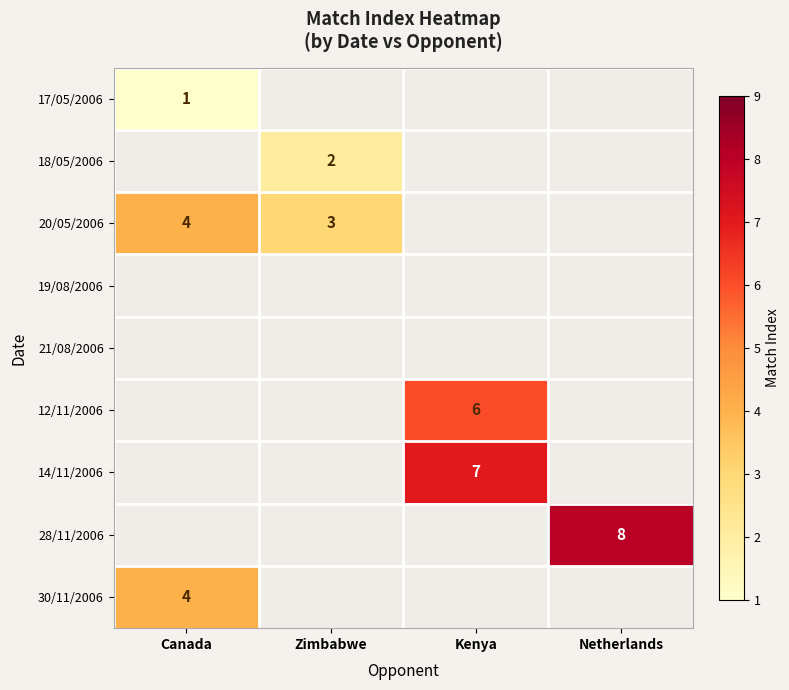

The 30/11/2006 series shows 6 at Canada. True or false?

False